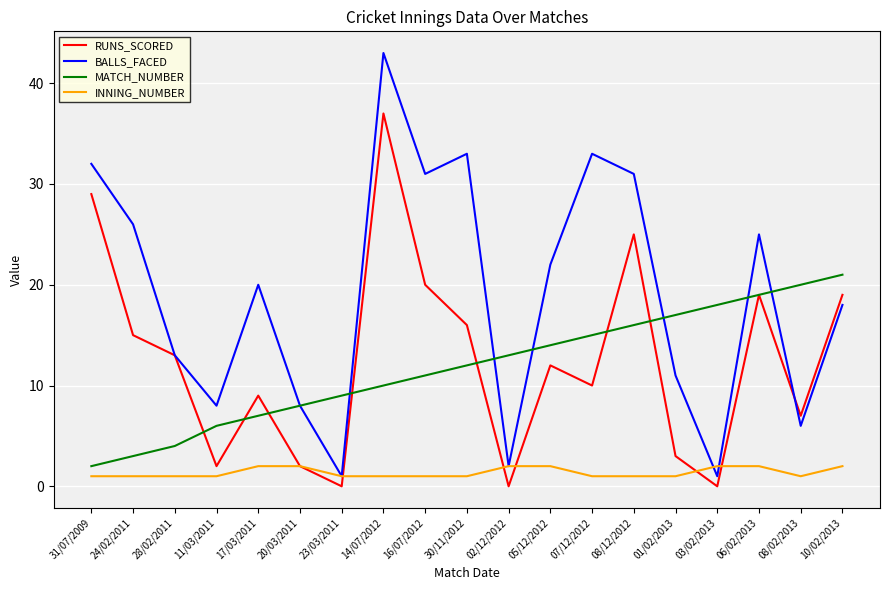

What is the sum of all MATCH_NUMBER values?

225